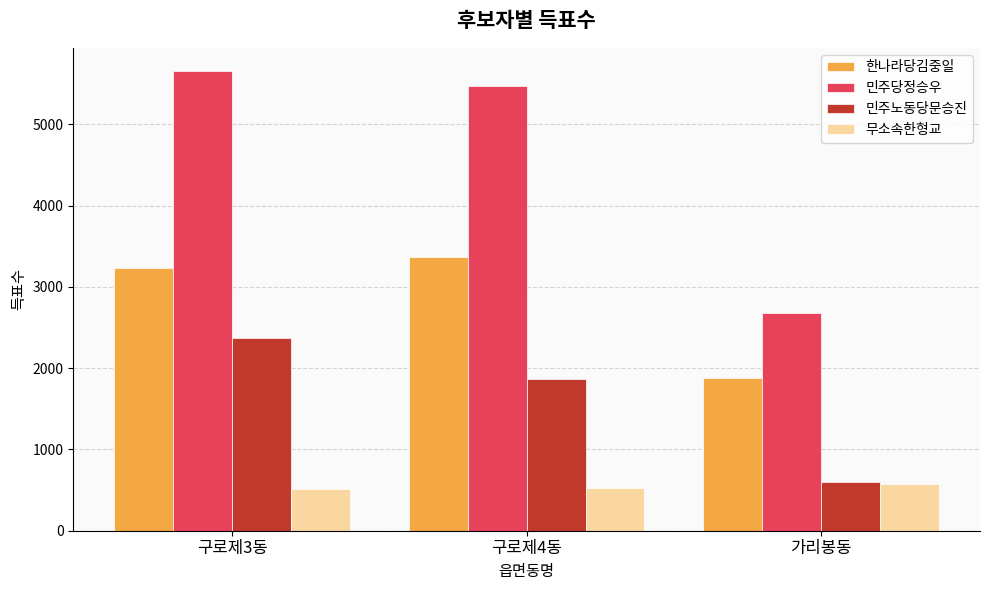

What is the greatest value displayed?

5657